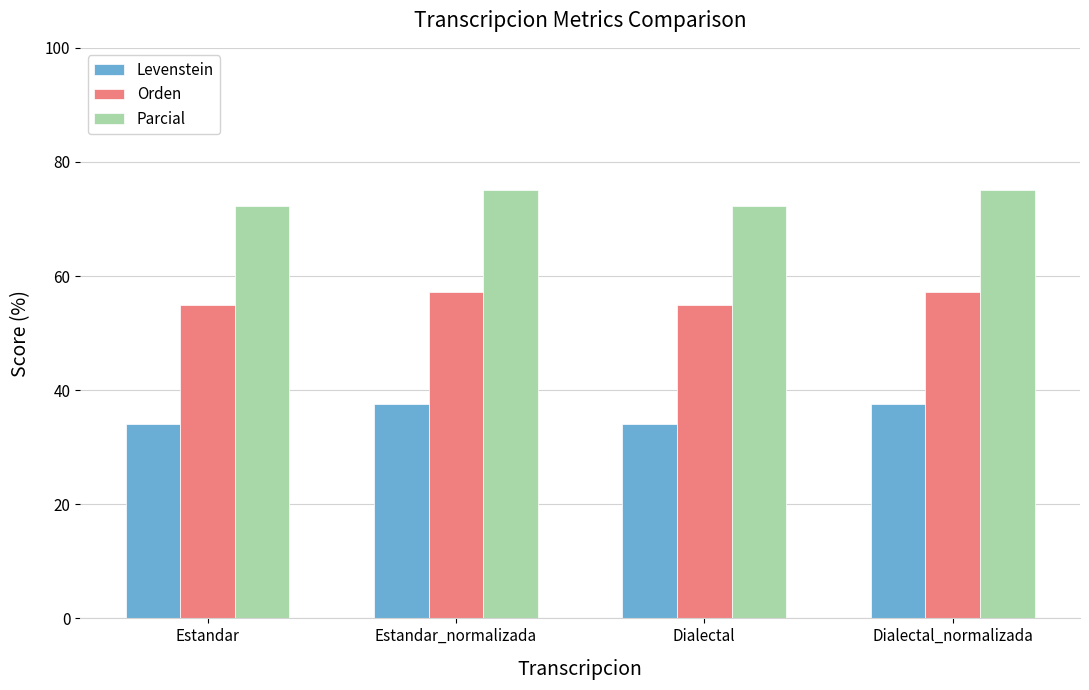

How many bars are there in each group?

3